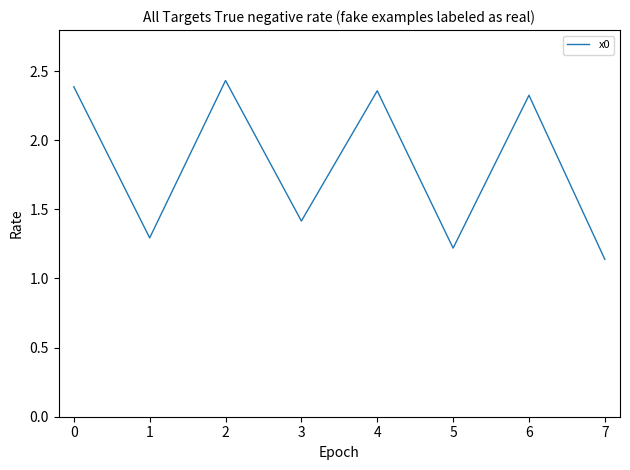

Between 4 and 2, which is larger?

2